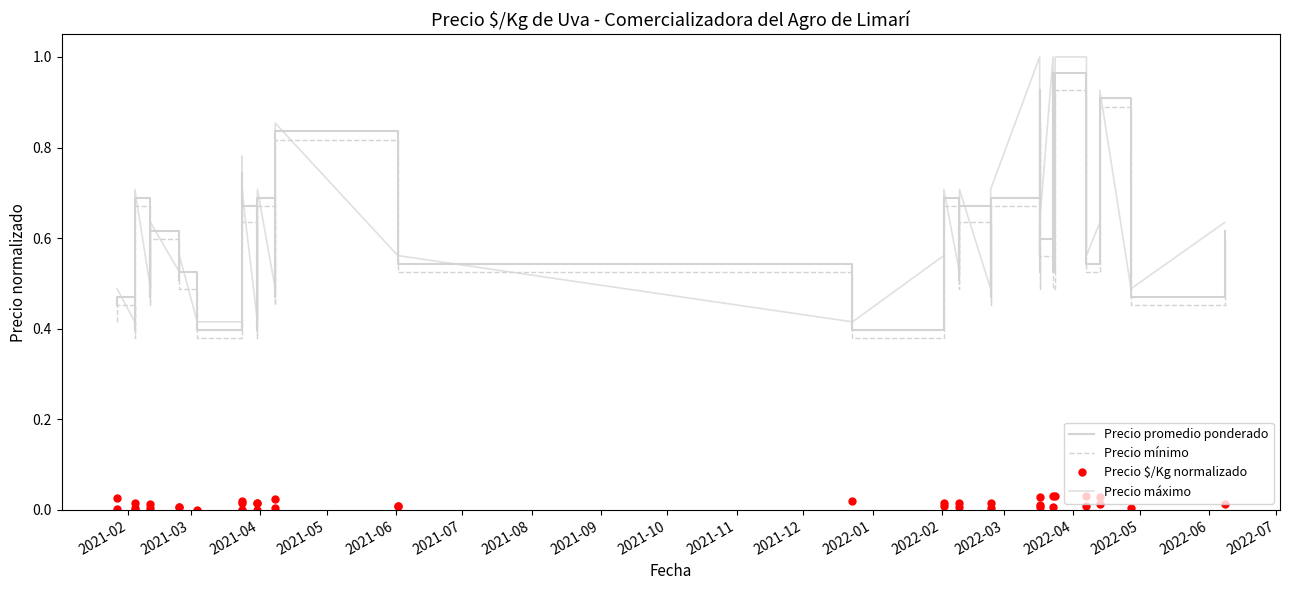

Which series changed the most between 2021-03 and 2022-06?

Precio máximo